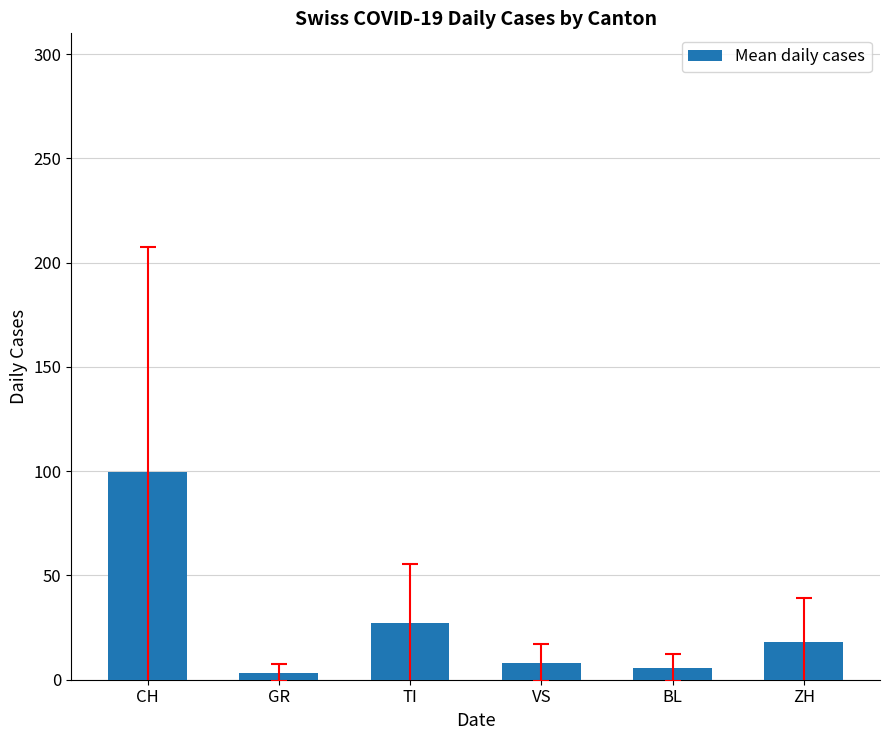

Which label corresponds to the largest value in the chart?

CH